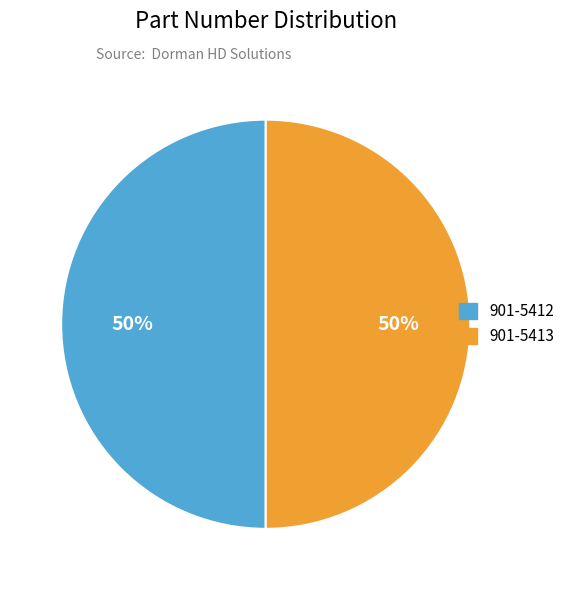

The 901-5412 slice represents 62% of the pie. True or false?

False